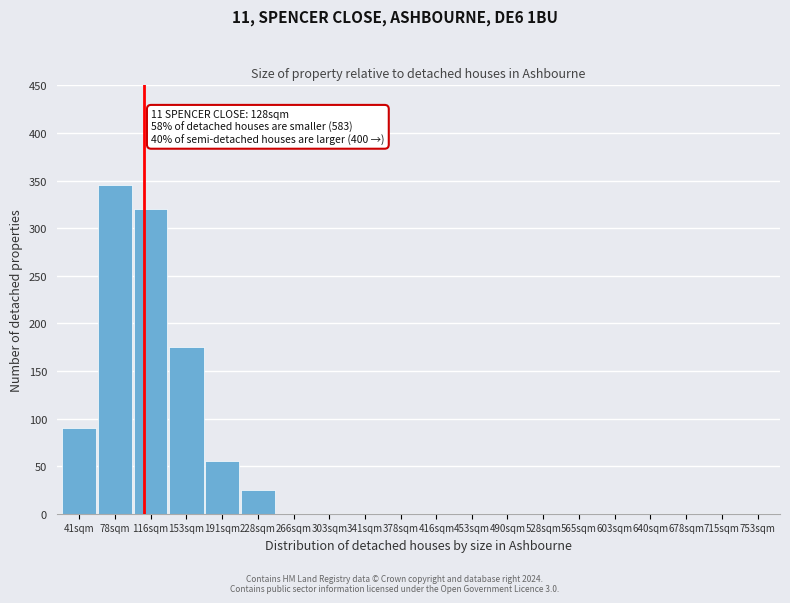

Reading left to right, transcribe all the data shown in this chart.

41sqm=90	78sqm=345	116sqm=320	153sqm=175	191sqm=55	228sqm=25	266sqm=0	303sqm=0	341sqm=0	378sqm=0	416sqm=0	453sqm=0	490sqm=0	528sqm=0	565sqm=0	603sqm=0	640sqm=0	678sqm=0	715sqm=0	753sqm=0